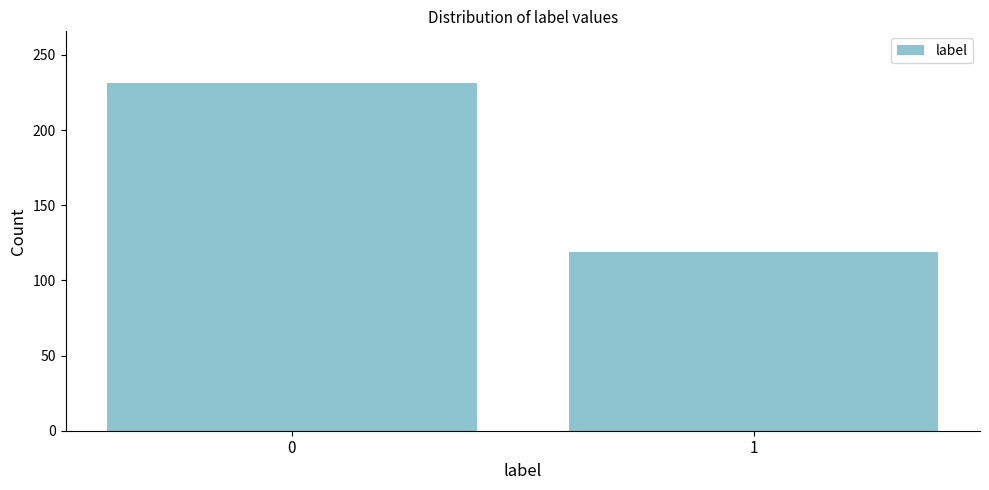

Reading left to right, transcribe all the data shown in this chart.

0=231	1=119